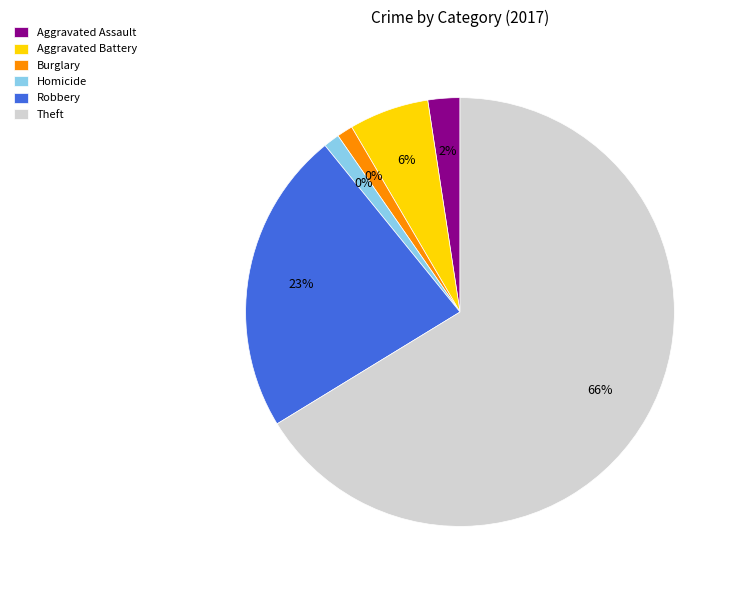

How many slices are in this pie chart?

6